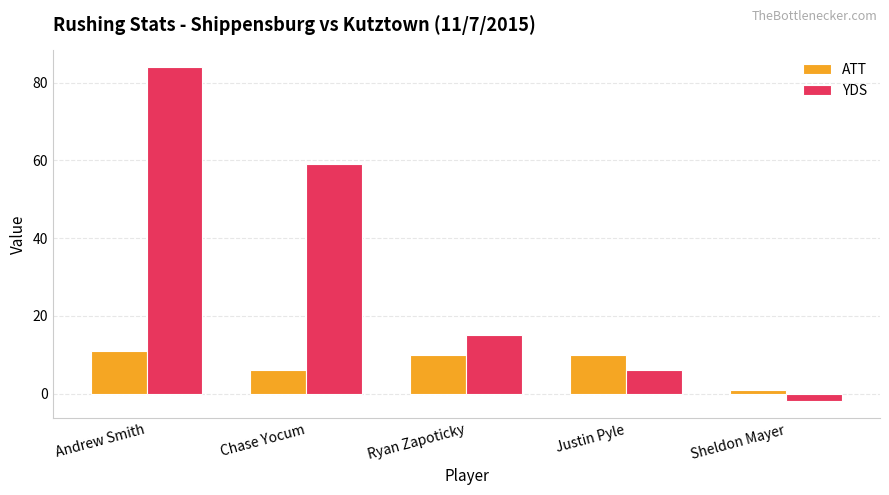

Is it true that ATT equals 3 at Justin Pyle?

False